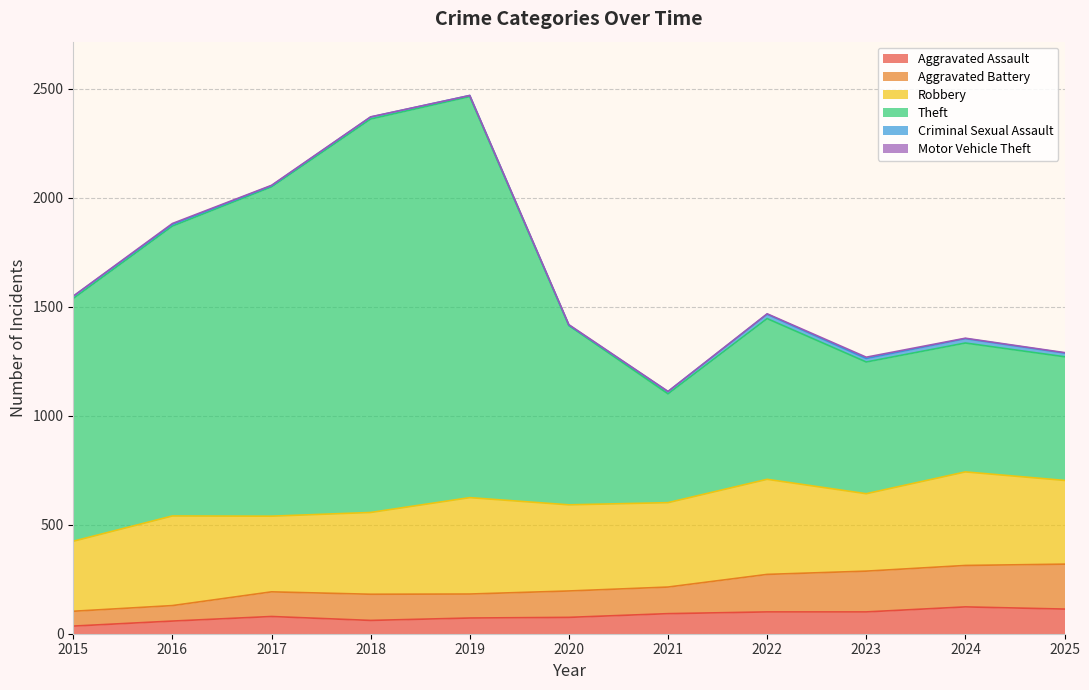

What is the average value of the Aggravated Assault series?

83